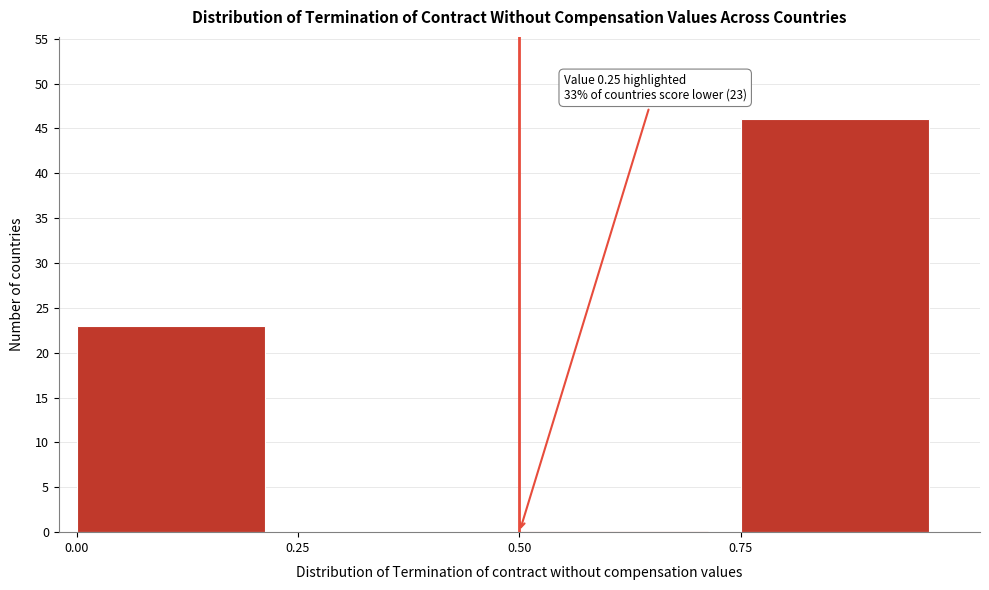

Over which range of the x-axis is the bar tallest?

0.75 to 1.00